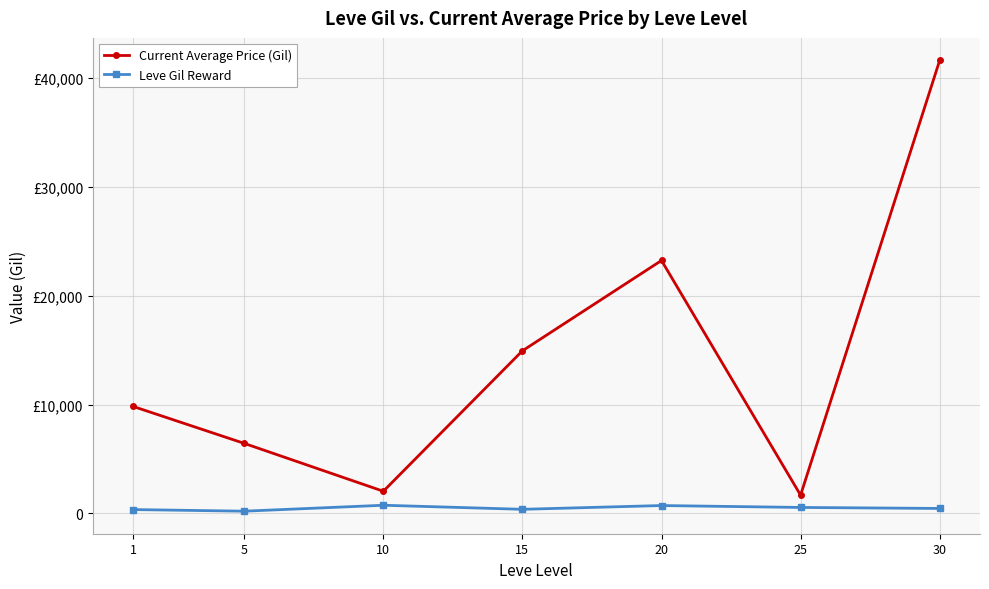

True or false: Current Average Price (Gil) and Leve Gil Reward intersect in this chart.

False